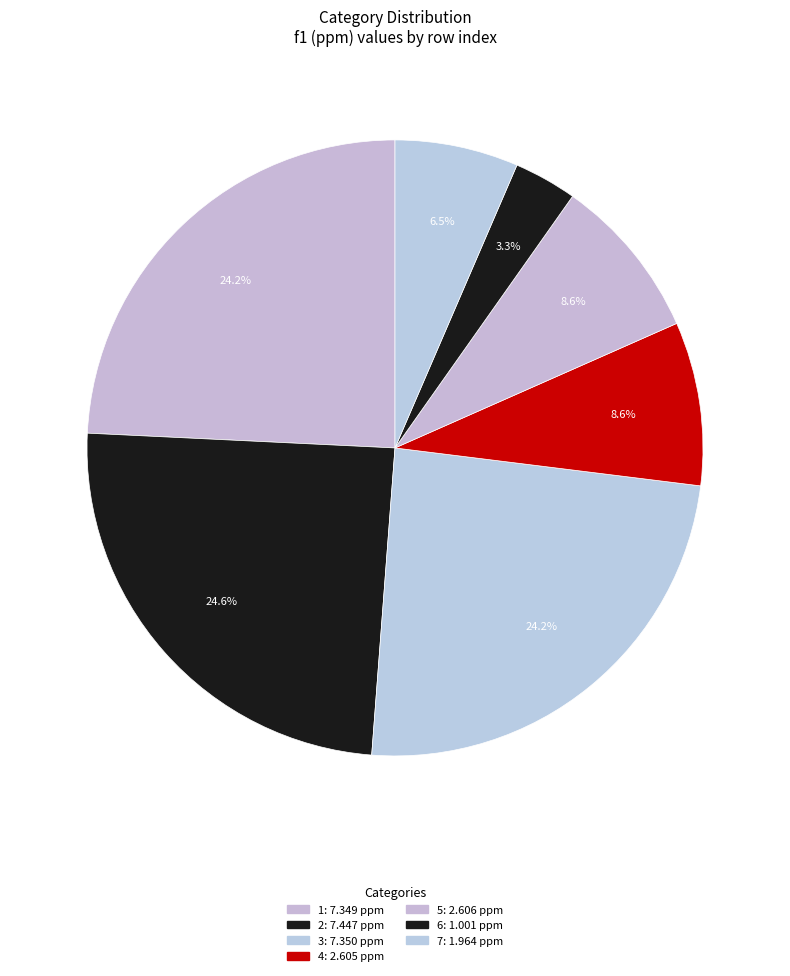

Which slice is the smallest?

6